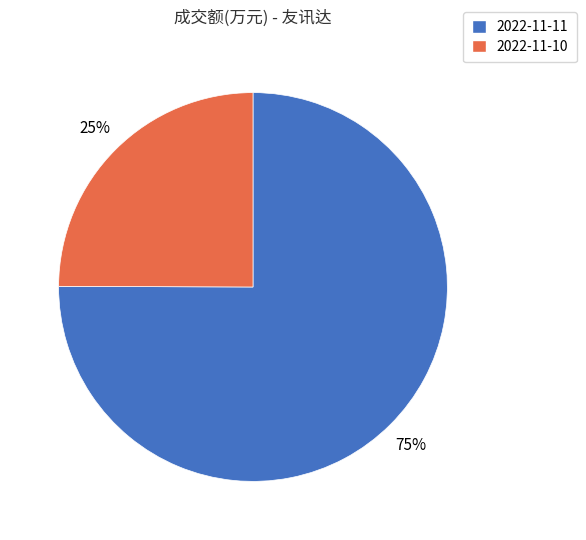

How many segments does this pie chart have?

2